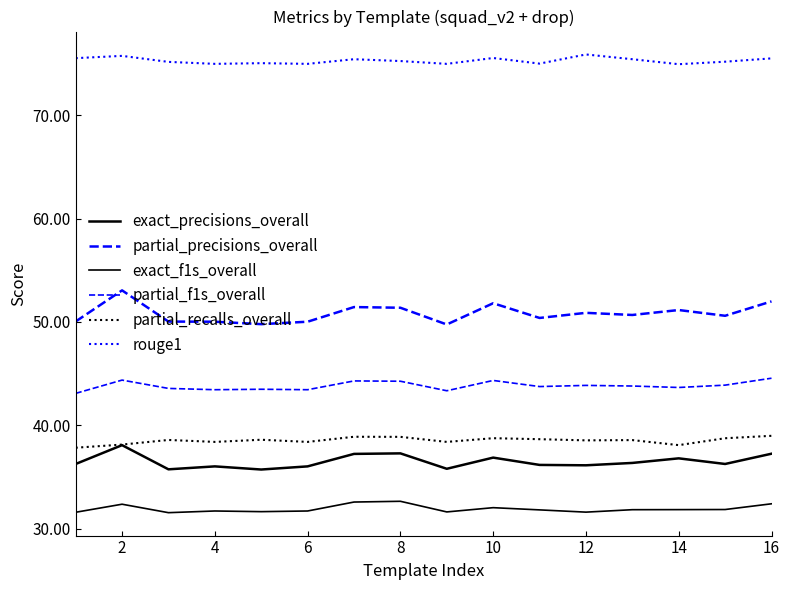

Which series has the widest spread of values?

partial_precisions_overall